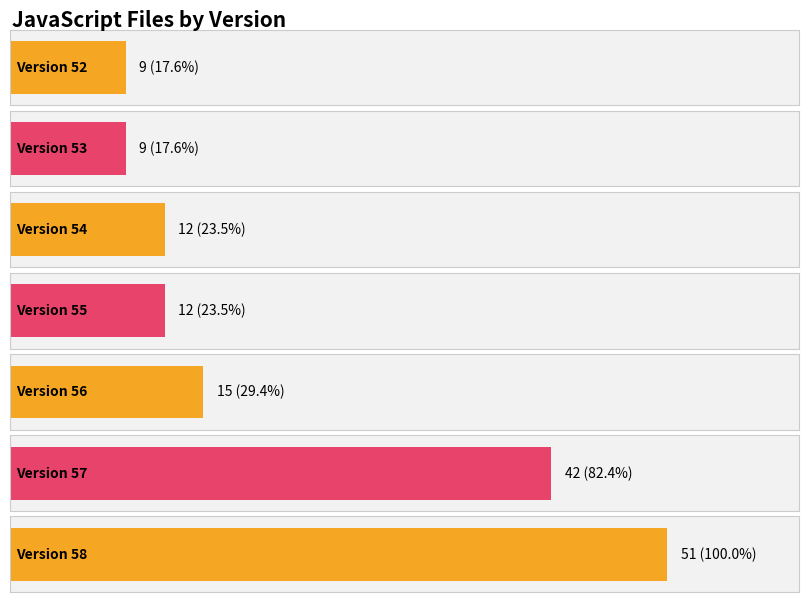

What is the sum of the values at 58 and 53?

60